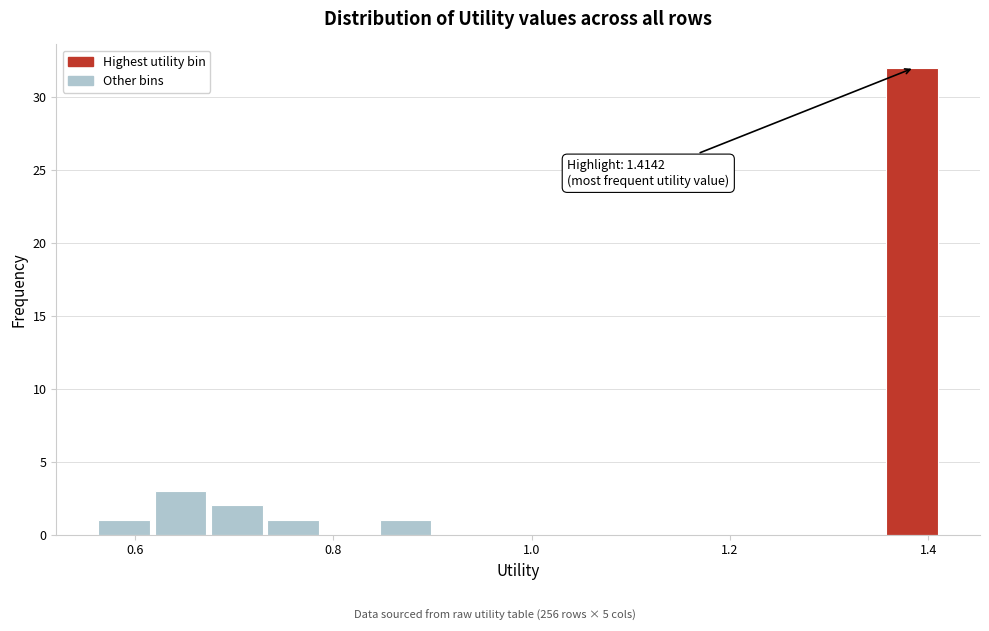

Around what value on the x-axis is the tallest bar? Give the approximate position of its centre, as read against the axis.

1.38